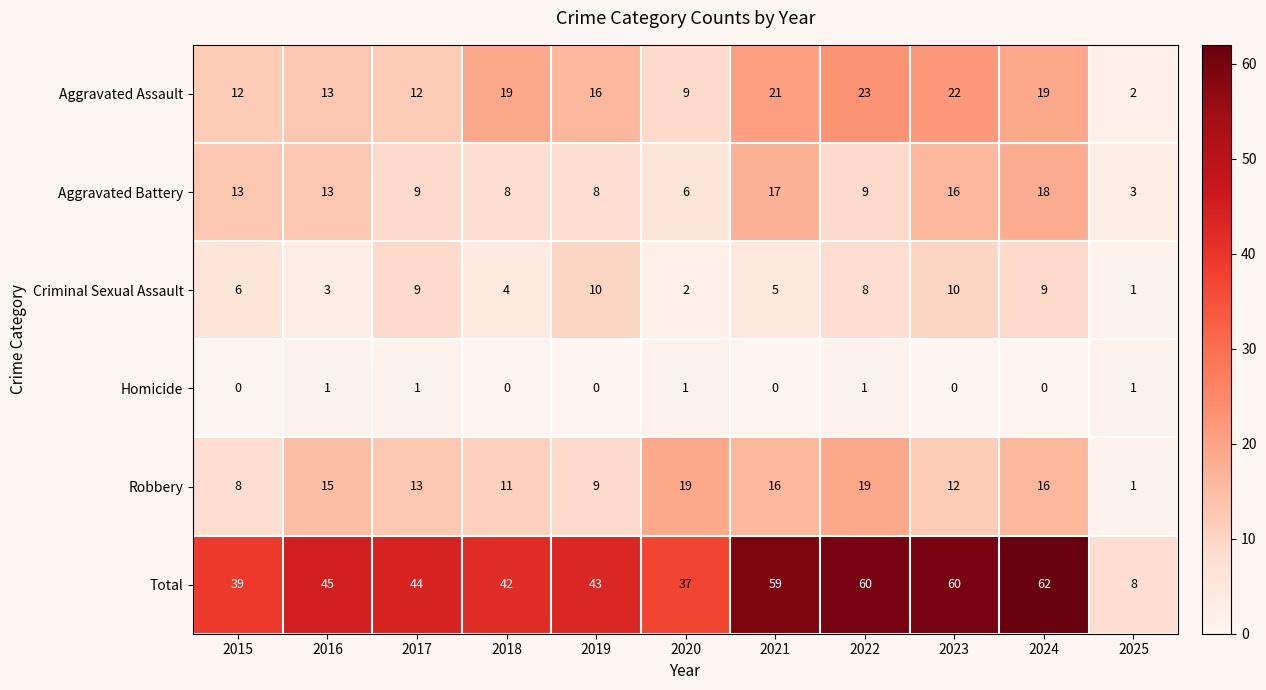

Where does the Robbery series first go above 13?

2016